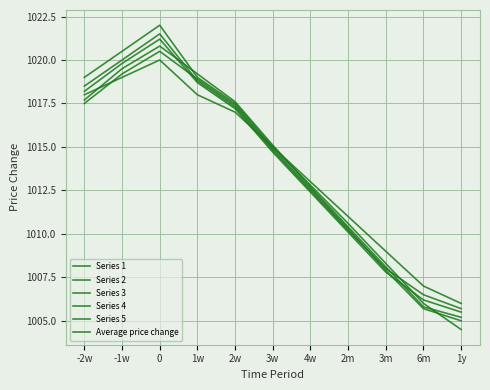

What is the total value across all series at -2w?

6108.9